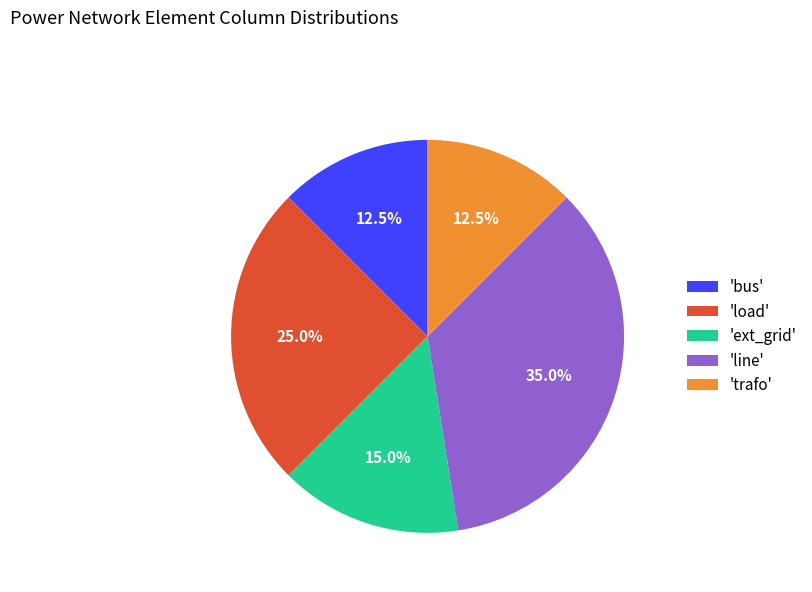

Between 'load' and 'line', which is larger?

'line'